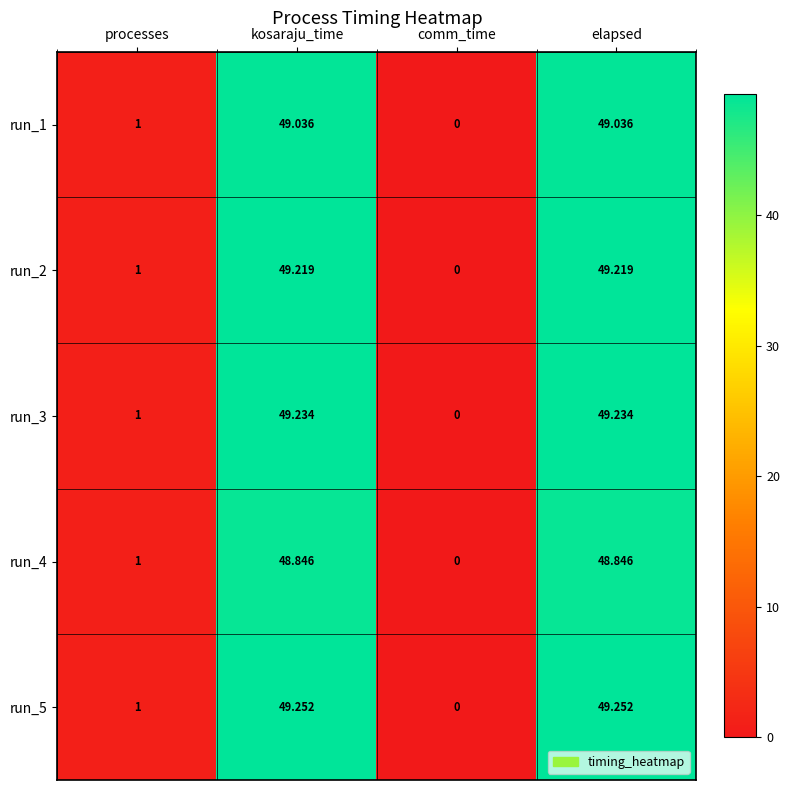

At which label does run_2 first exceed 49?

kosaraju_time